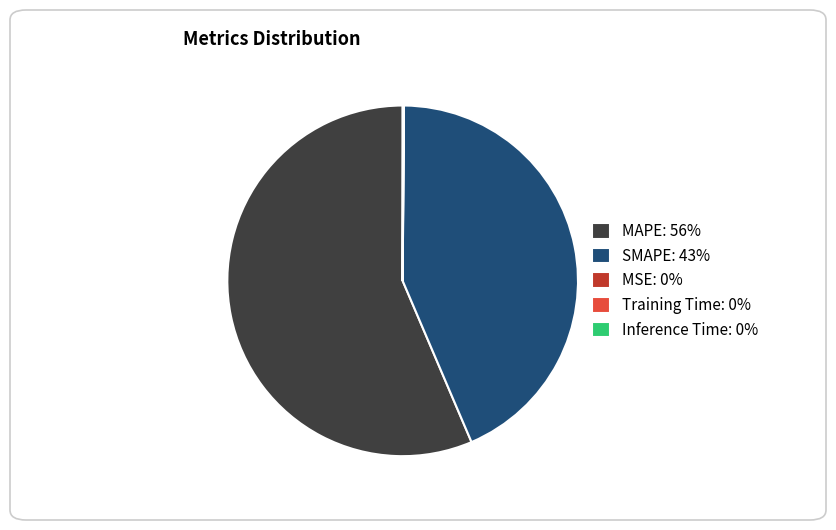

Is MAPE: 56% the majority of the pie?

Yes